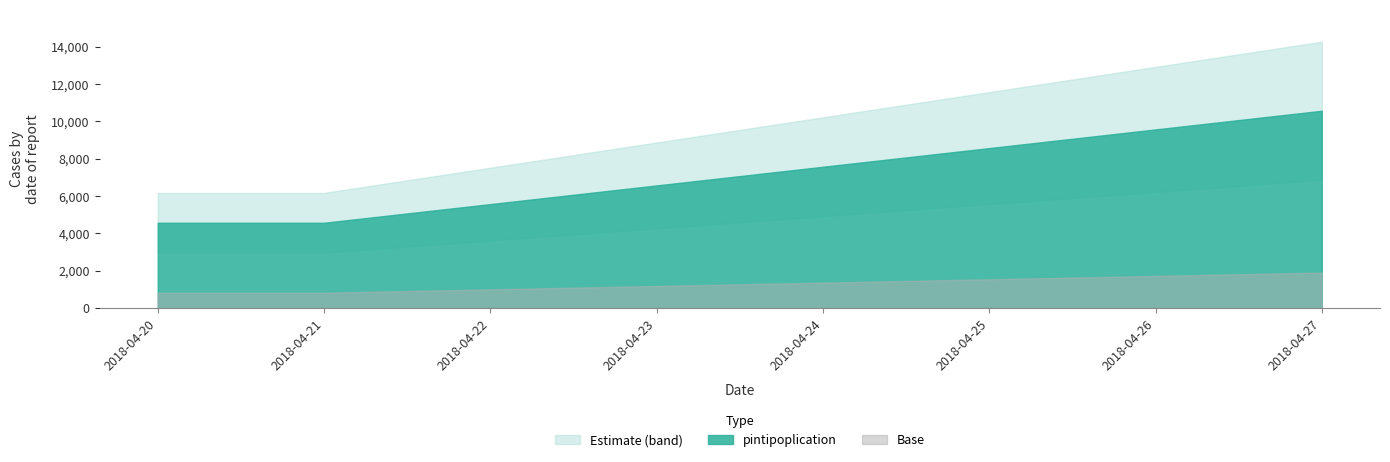

List the labels in order of value, smallest first.

2018-04-20, 2018-04-21, 2018-04-22, 2018-04-23, 2018-04-24, 2018-04-25, 2018-04-26, 2018-04-27